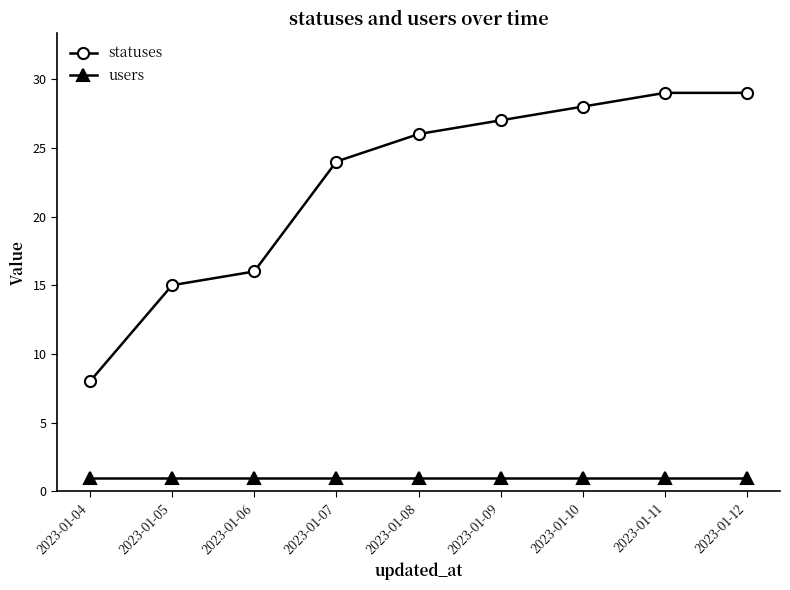

Reading left to right, what are all the values shown in this chart?

statuses: 2023-01-04=8	2023-01-05=15	2023-01-06=16	2023-01-07=24	2023-01-08=26	2023-01-09=27	2023-01-10=28	2023-01-11=29	2023-01-12=29
users: 2023-01-04=1	2023-01-05=1	2023-01-06=1	2023-01-07=1	2023-01-08=1	2023-01-09=1	2023-01-10=1	2023-01-11=1	2023-01-12=1